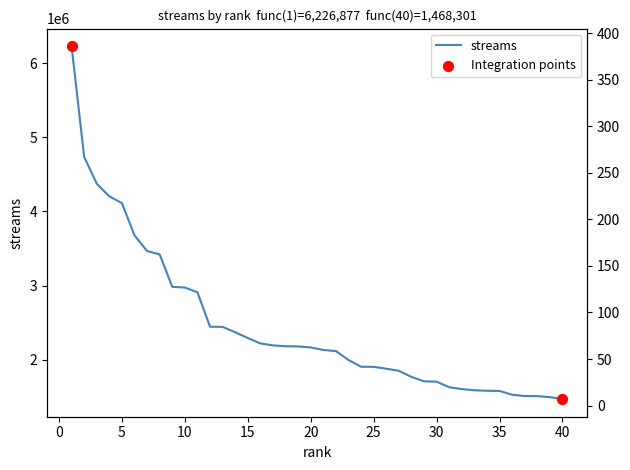

At which category is the sum across all series the highest?

1